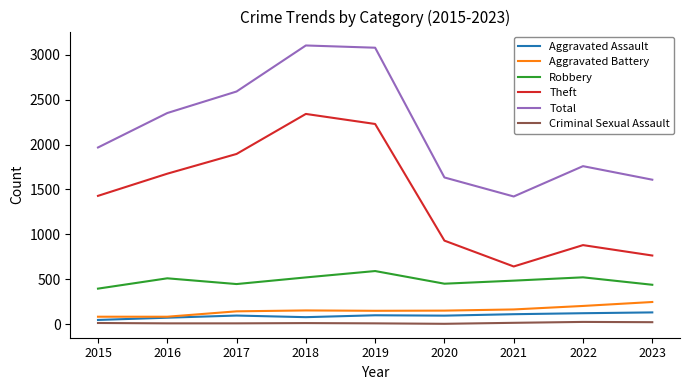

Which series changed the most between 2018 and 2020?

Total